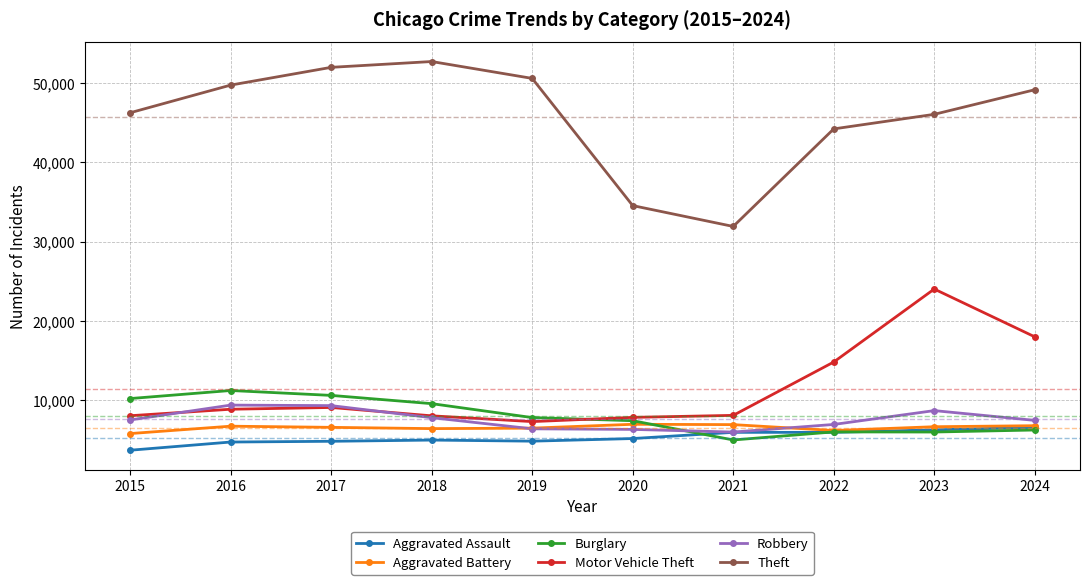

What is the value of the Motor Vehicle Theft point at the 7th from the left?

8077